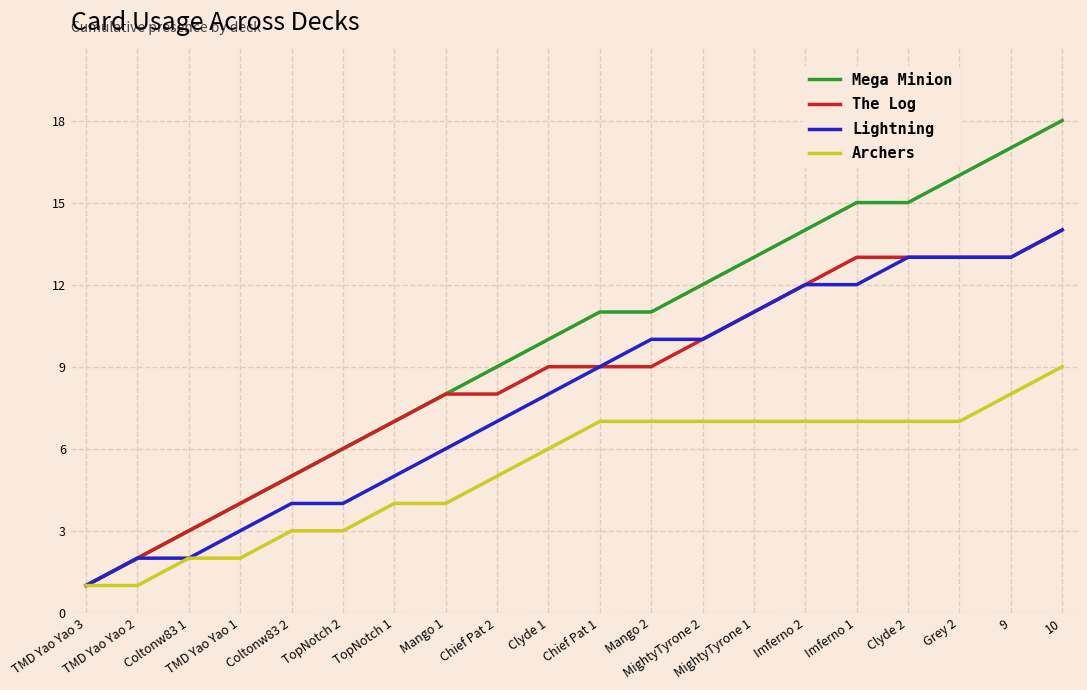

Reading right to left, what are all the values shown in this chart?

Mega Minion: 10=18	9=17	Grey 2=16	Clyde 2=15	Imferno 1=15	Imferno 2=14	MightyTyrone 1=13	MightyTyrone 2=12	Mango 2=11	Chief Pat 1=11	Clyde 1=10	Chief Pat 2=9	Mango 1=8	TopNotch 1=7	TopNotch 2=6	Coltonw83 2=5	TMD Yao Yao 1=4	Coltonw83 1=3	TMD Yao Yao 2=2	TMD Yao Yao 3=1
The Log: 10=14	9=13	Grey 2=13	Clyde 2=13	Imferno 1=13	Imferno 2=12	MightyTyrone 1=11	MightyTyrone 2=10	Mango 2=9	Chief Pat 1=9	Clyde 1=9	Chief Pat 2=8	Mango 1=8	TopNotch 1=7	TopNotch 2=6	Coltonw83 2=5	TMD Yao Yao 1=4	Coltonw83 1=3	TMD Yao Yao 2=2	TMD Yao Yao 3=1
Lightning: 10=14	9=13	Grey 2=13	Clyde 2=13	Imferno 1=12	Imferno 2=12	MightyTyrone 1=11	MightyTyrone 2=10	Mango 2=10	Chief Pat 1=9	Clyde 1=8	Chief Pat 2=7	Mango 1=6	TopNotch 1=5	TopNotch 2=4	Coltonw83 2=4	TMD Yao Yao 1=3	Coltonw83 1=2	TMD Yao Yao 2=2	TMD Yao Yao 3=1
Archers: 10=9	9=8	Grey 2=7	Clyde 2=7	Imferno 1=7	Imferno 2=7	MightyTyrone 1=7	MightyTyrone 2=7	Mango 2=7	Chief Pat 1=7	Clyde 1=6	Chief Pat 2=5	Mango 1=4	TopNotch 1=4	TopNotch 2=3	Coltonw83 2=3	TMD Yao Yao 1=2	Coltonw83 1=2	TMD Yao Yao 2=1	TMD Yao Yao 3=1